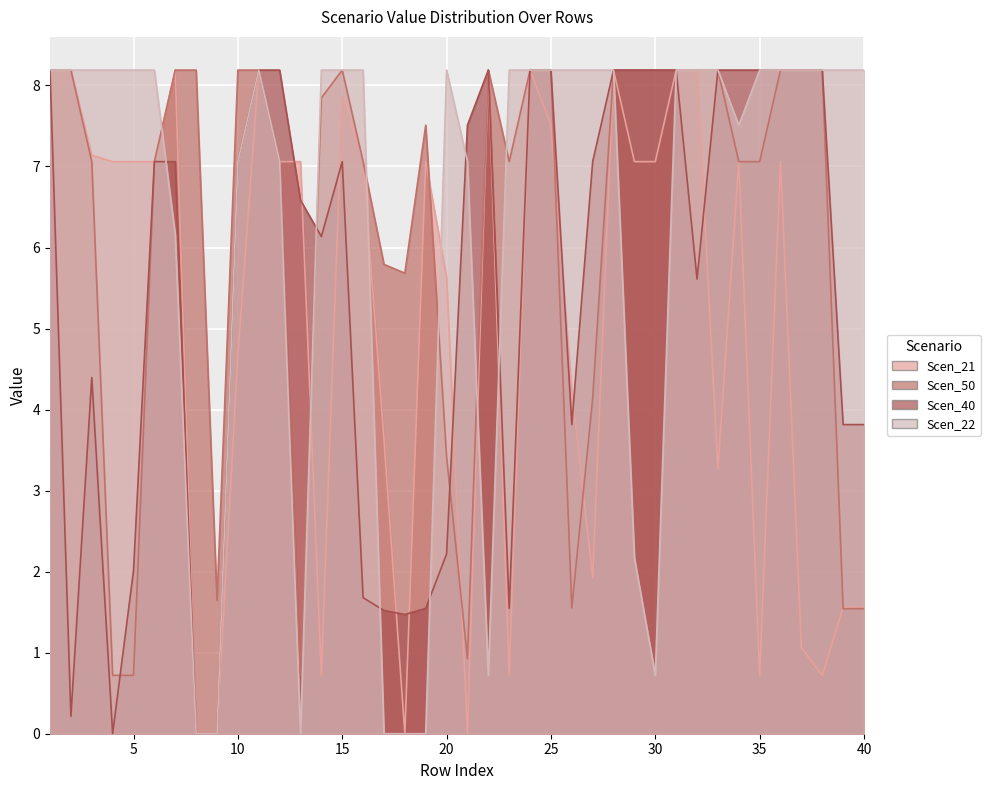

In Scen_50, how many points are lower than both neighbors (excluding endpoints)?

6